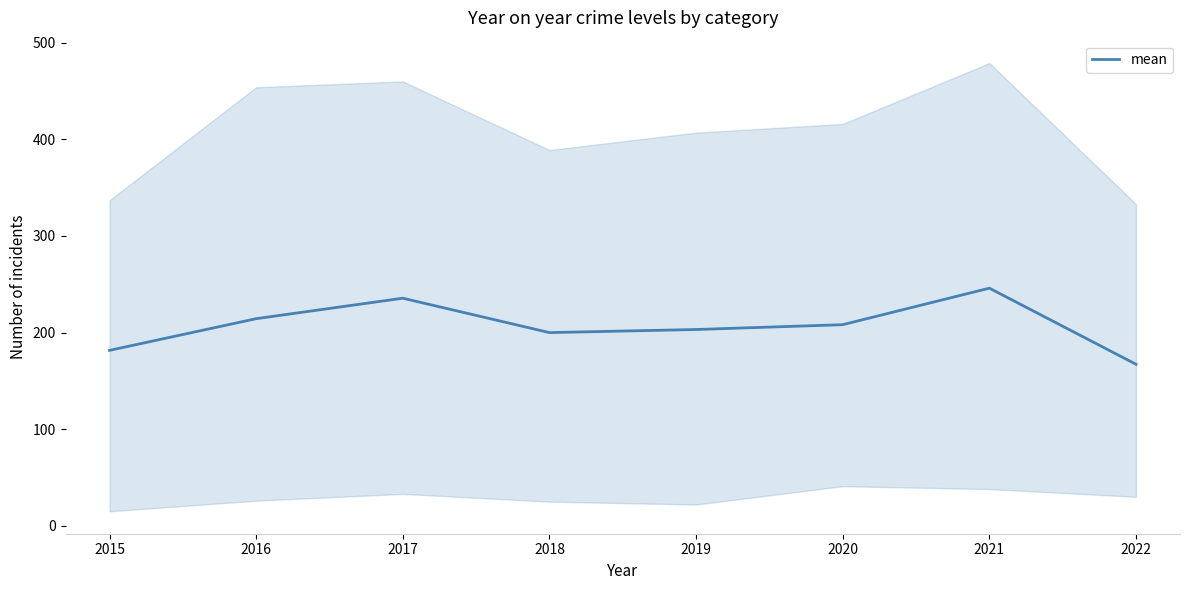

Reading left to right, extract all data points from this chart.

181.6	214.4	235.6	200.0	203.2	208.2	246.0	167.2